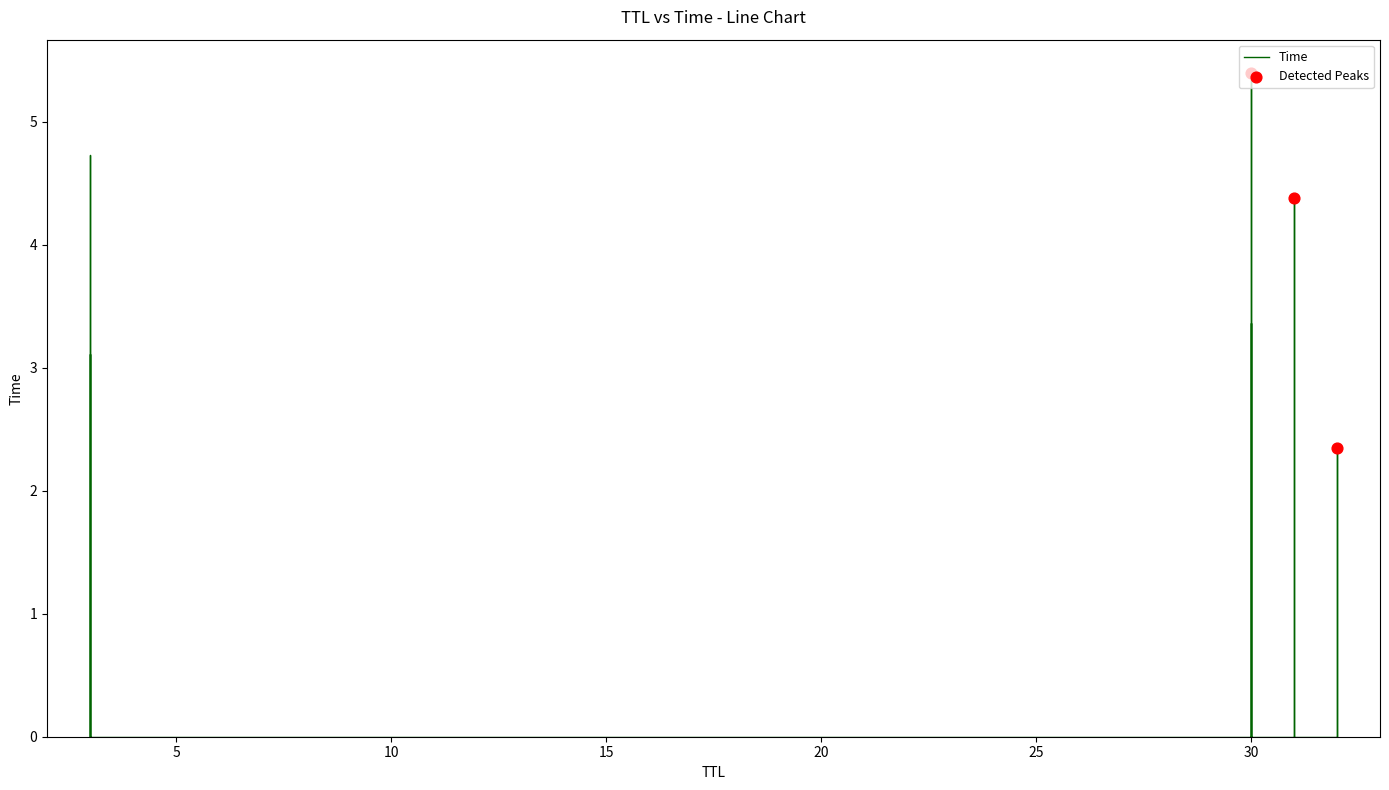

Approximately how many times larger is the value at 31 compared to 32?

1.9